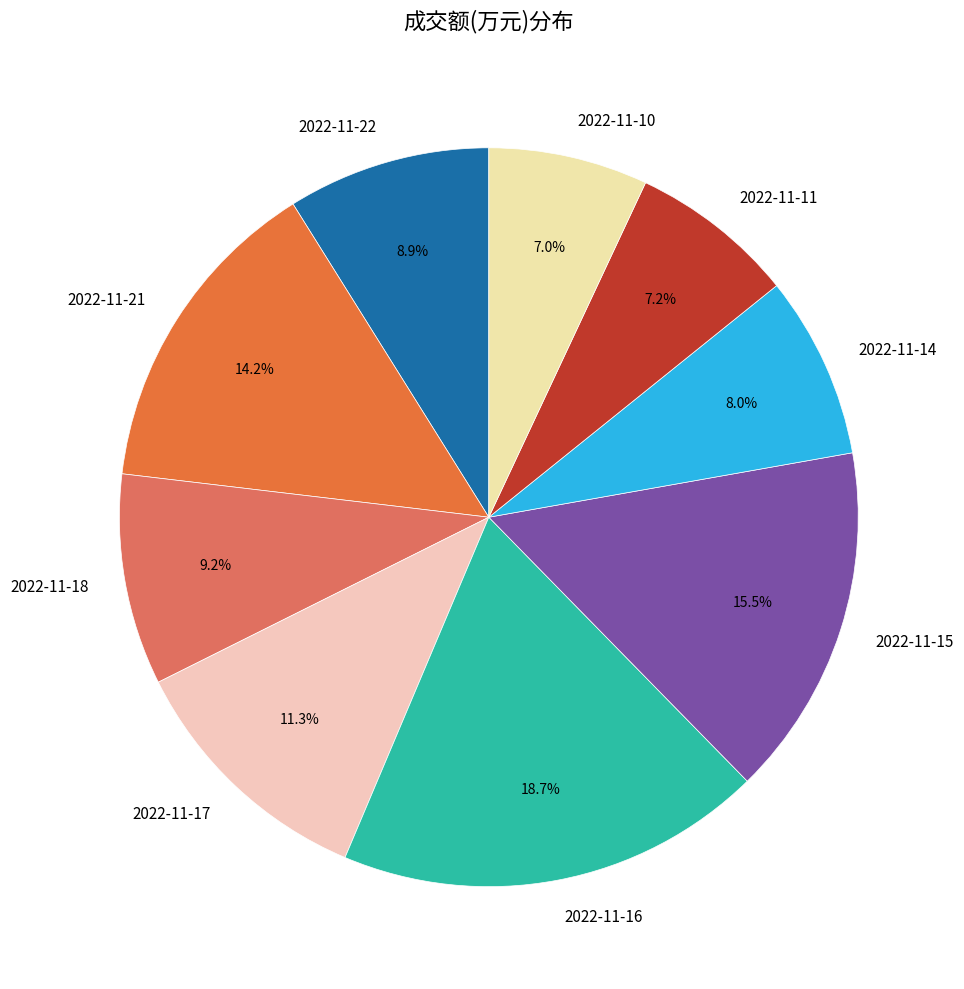

How many slices are in this pie chart?

9